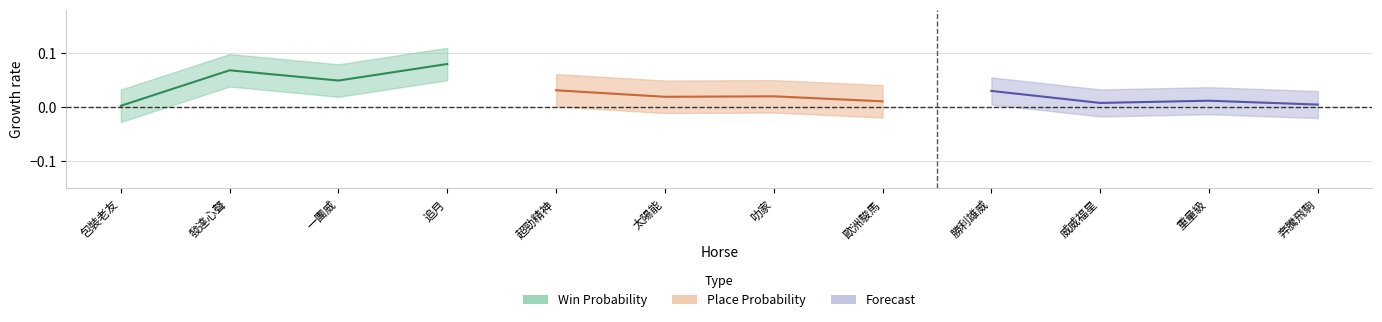

What is the label of the 2nd point from the left?

發達心聲